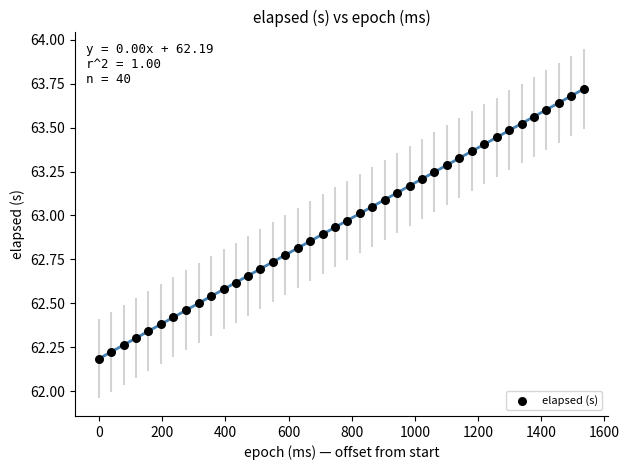

What is the range of X values (max minus min)?

1535.0